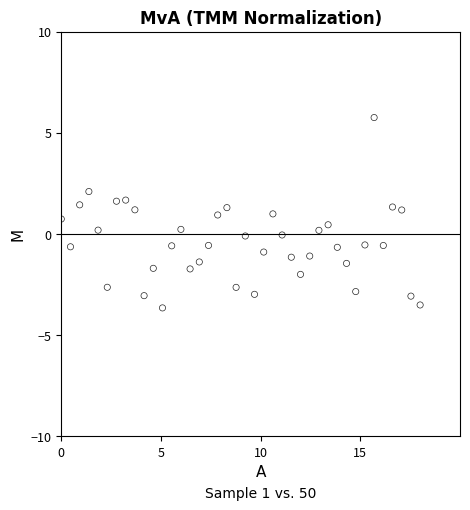

What is the range of Y values (max minus min)?

9.4